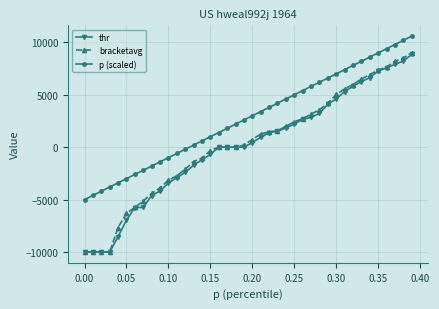

What is the smallest value displayed?

-10000.0